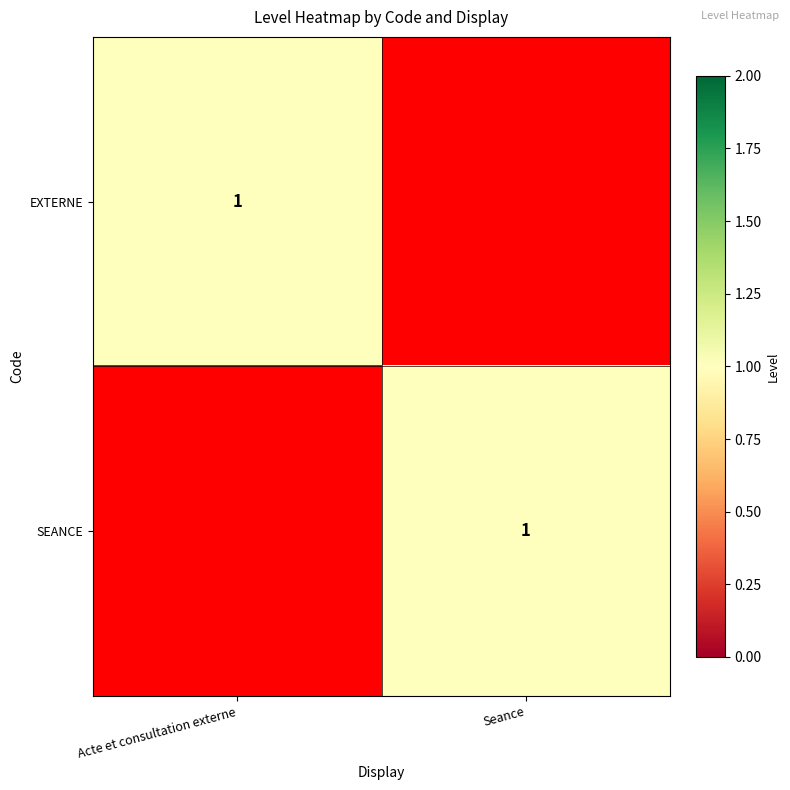

The value of SEANCE at Seance is 1. True or false?

True